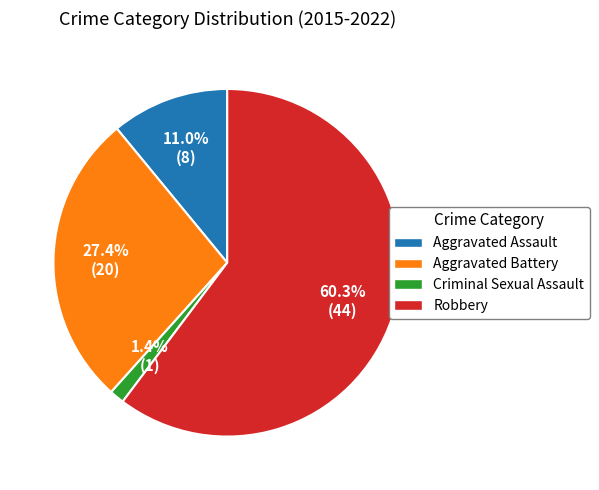

What is the majority slice?

Robbery